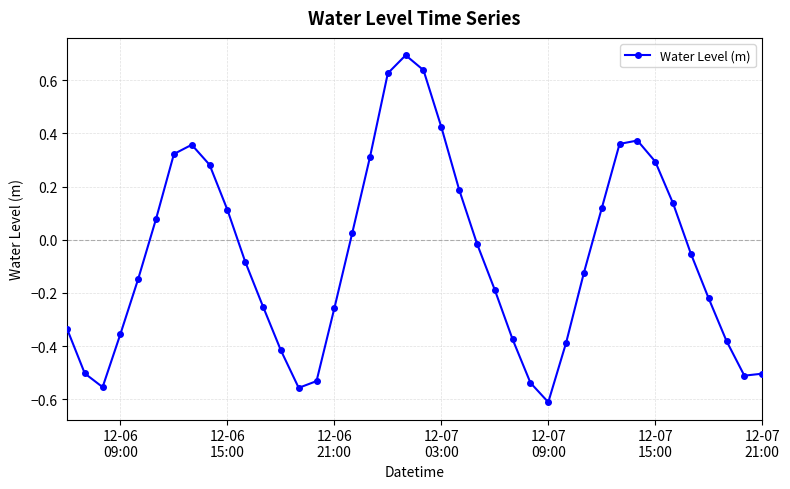

How many interior local peaks (higher than both neighbors) does the data have?

3